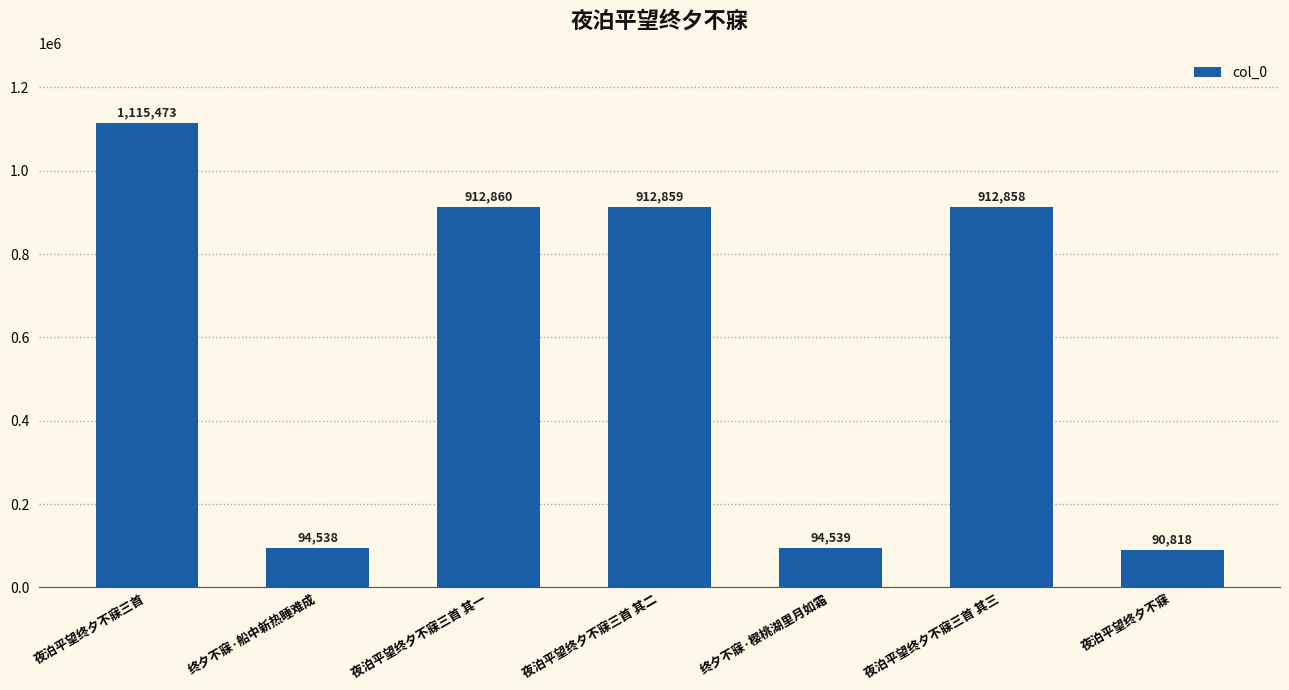

What is the difference between the maximum and second lowest values?

1020935